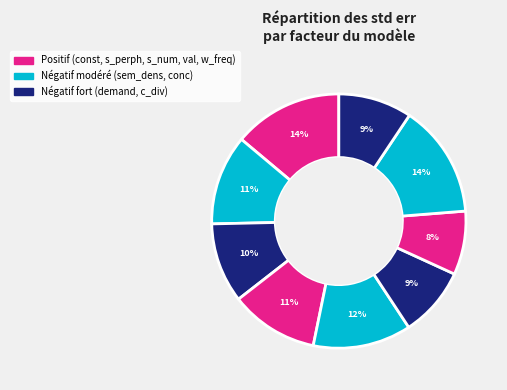

Which category has the smallest portion of the pie?

val